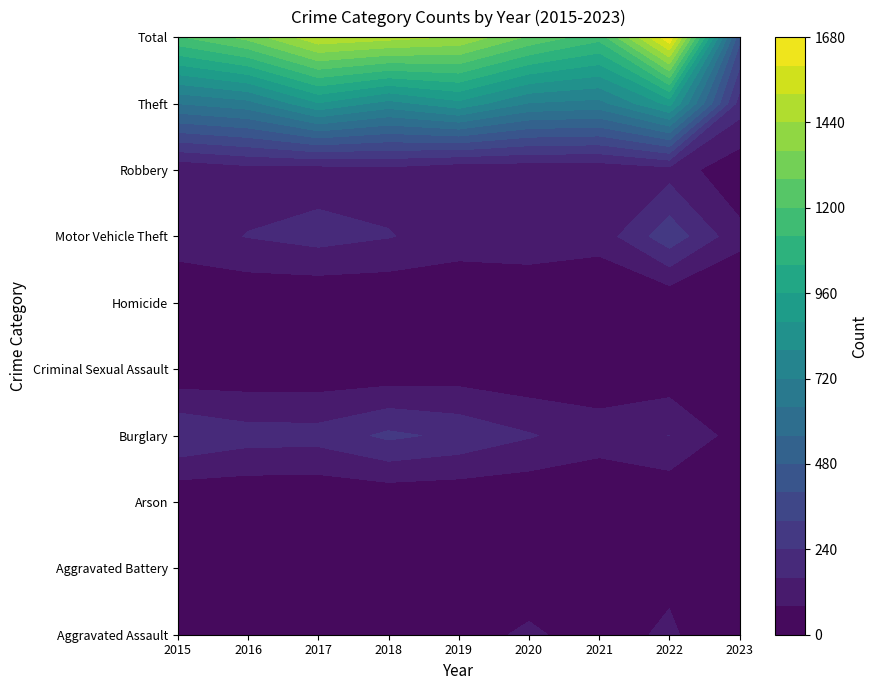

Between 5 and 8, which series saw the biggest shift?

Total